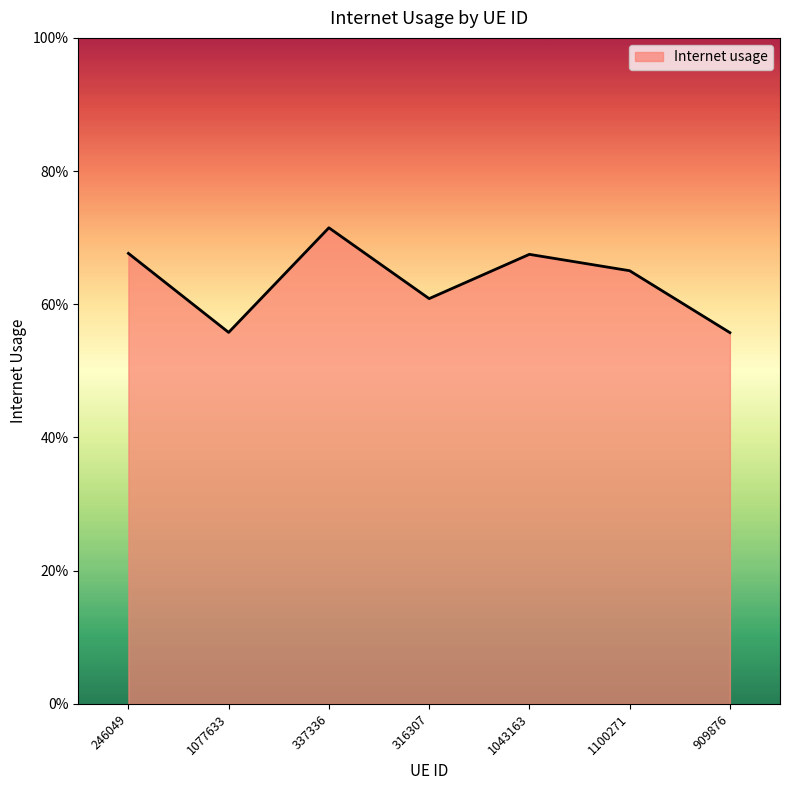

What is the maximum value shown in the chart?

0.7